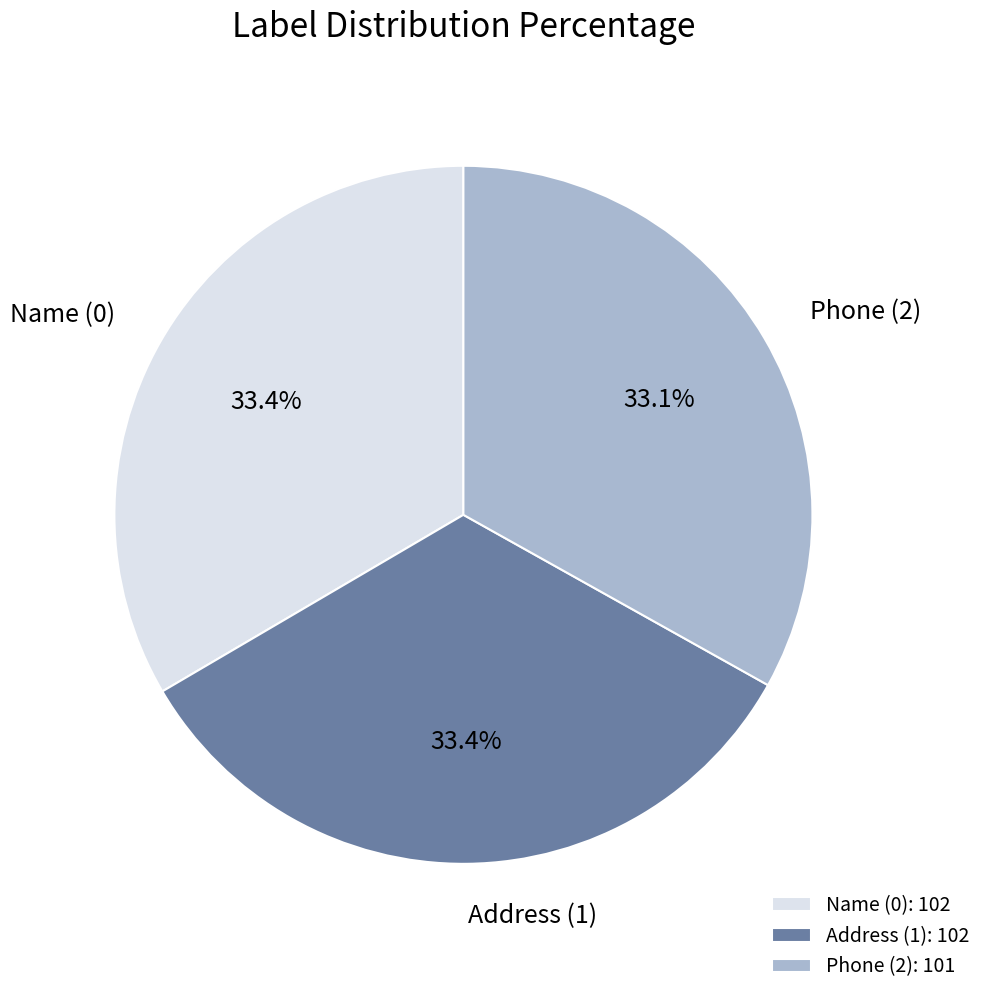

What percentage is the Phone (2) slice, to the nearest percent?

33%